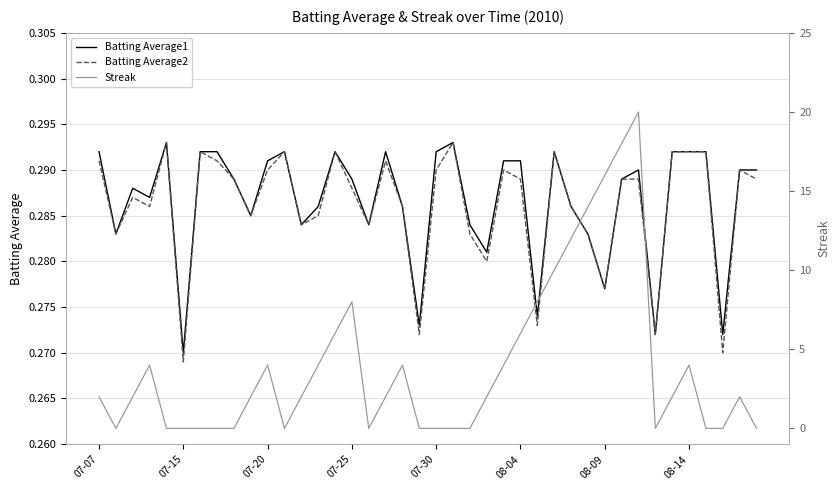

How many data points in Streak are less than 2?

16